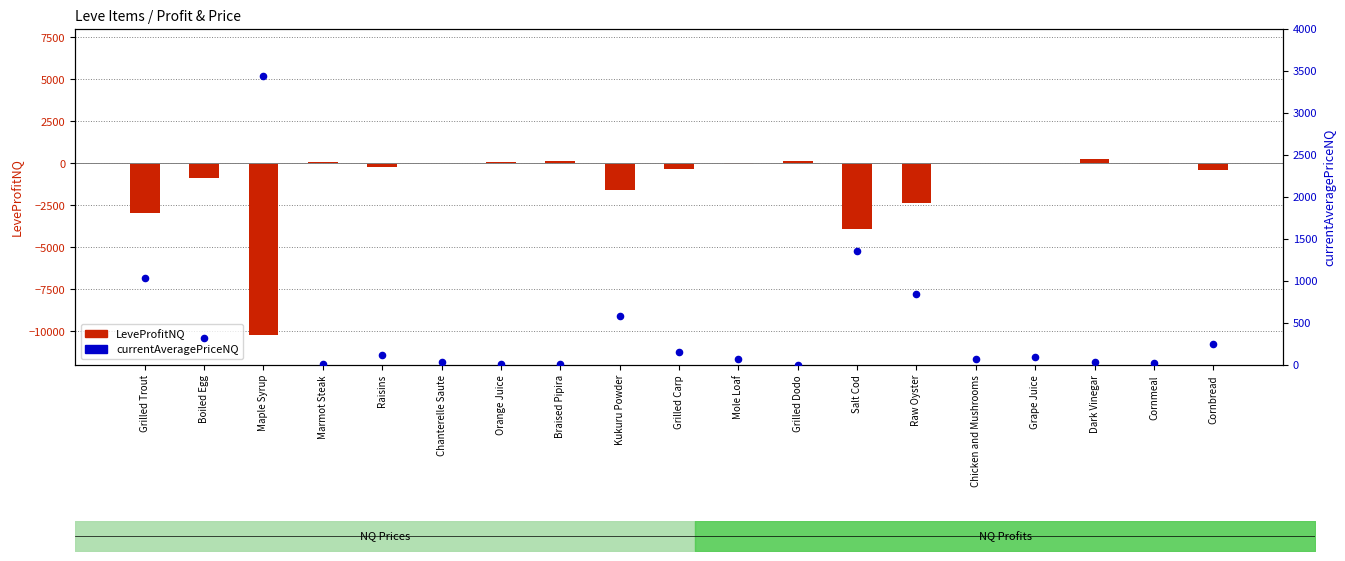

Which series has the largest Y range (max minus min)?

LeveProfitNQ